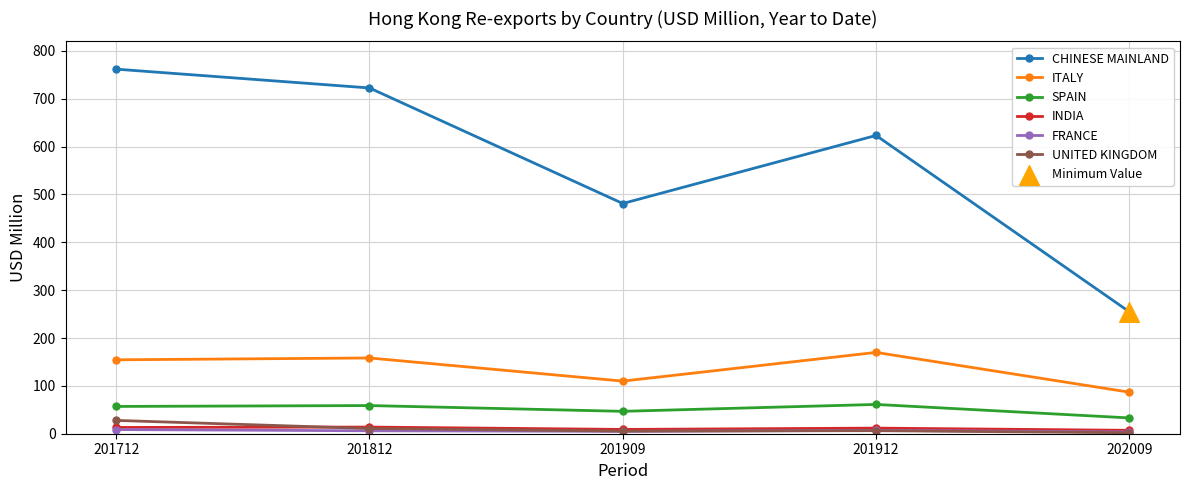

At which category is the sum across all series the highest?

201712